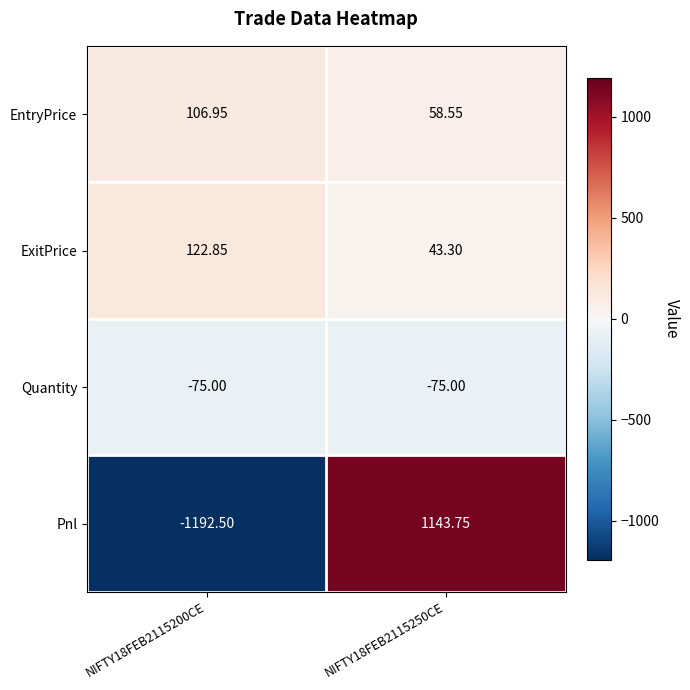

Which series has the largest total across all categories?

ExitPrice